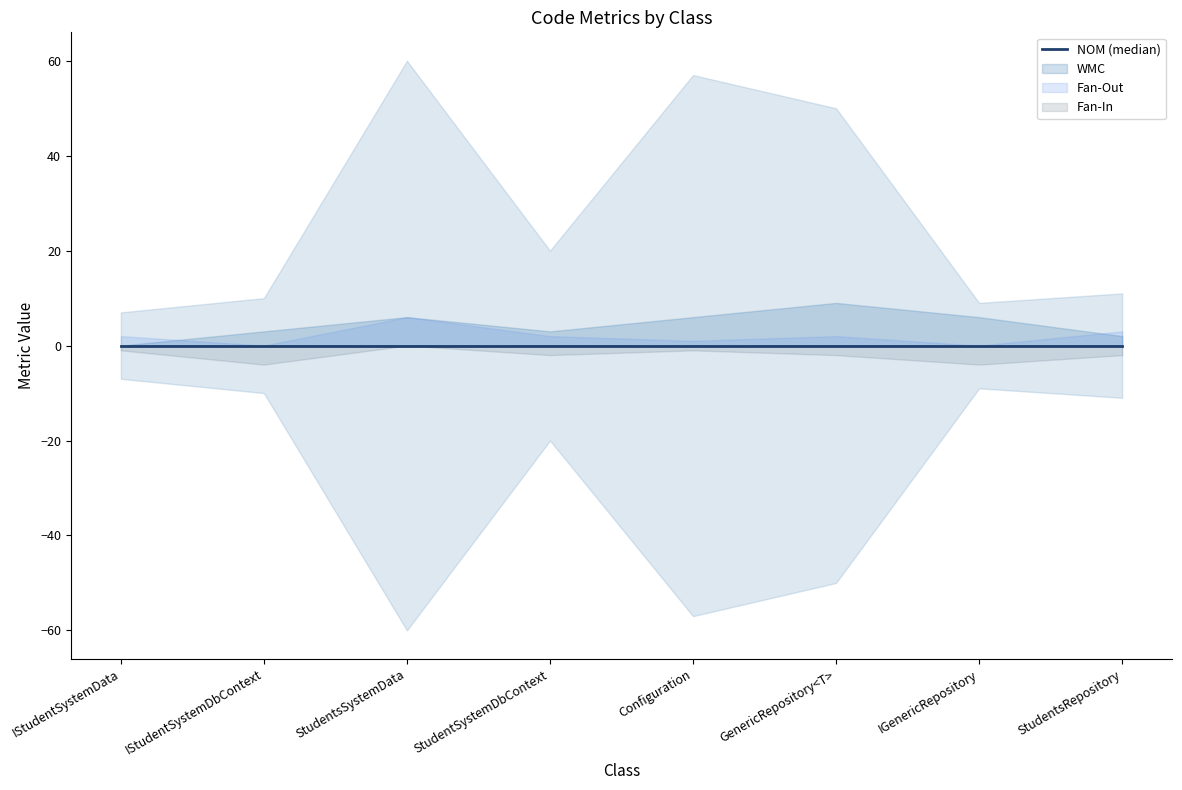

Is this an area chart (filled region under the line)?

No